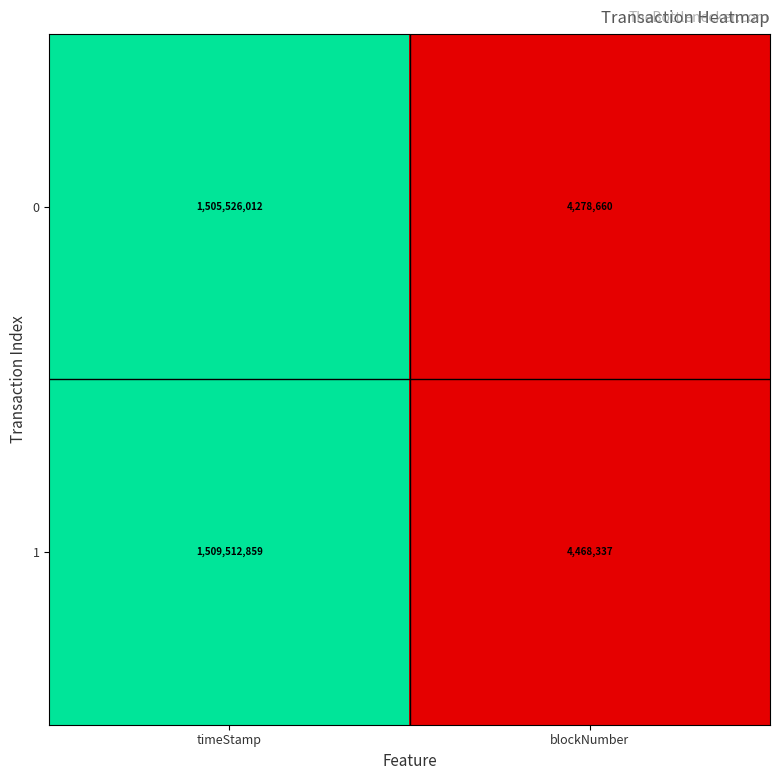

List the series in order of their peak value, highest first.

1, 0